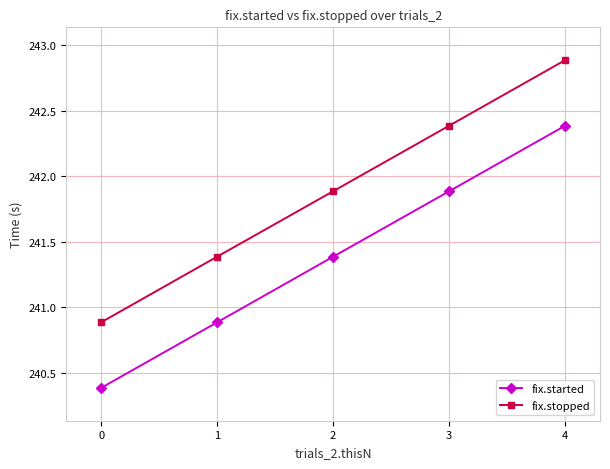

Count the number of data series in this chart.

2